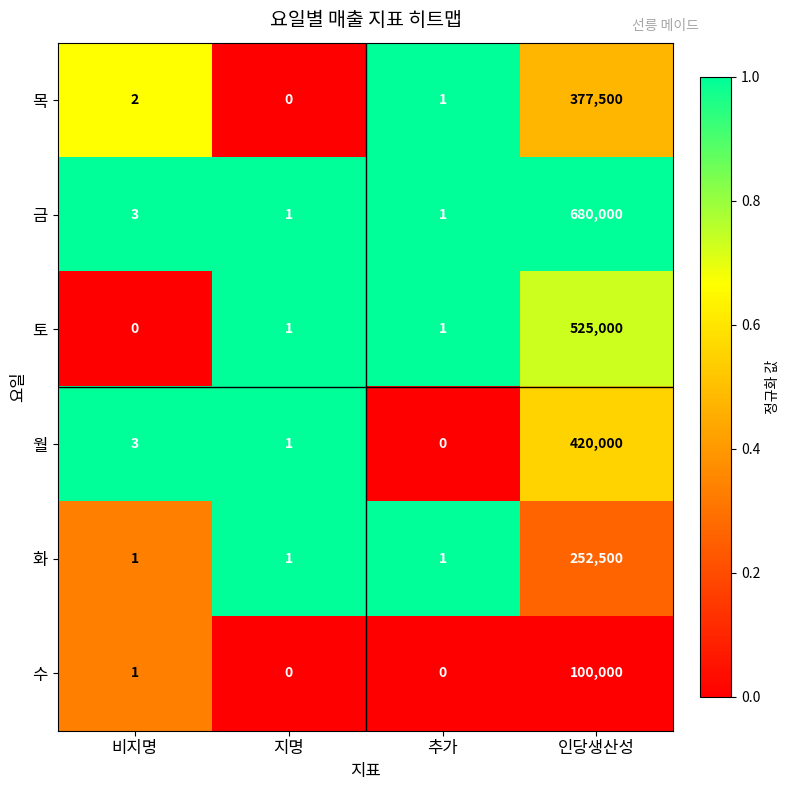

What is the average value of the 수 series?

25000